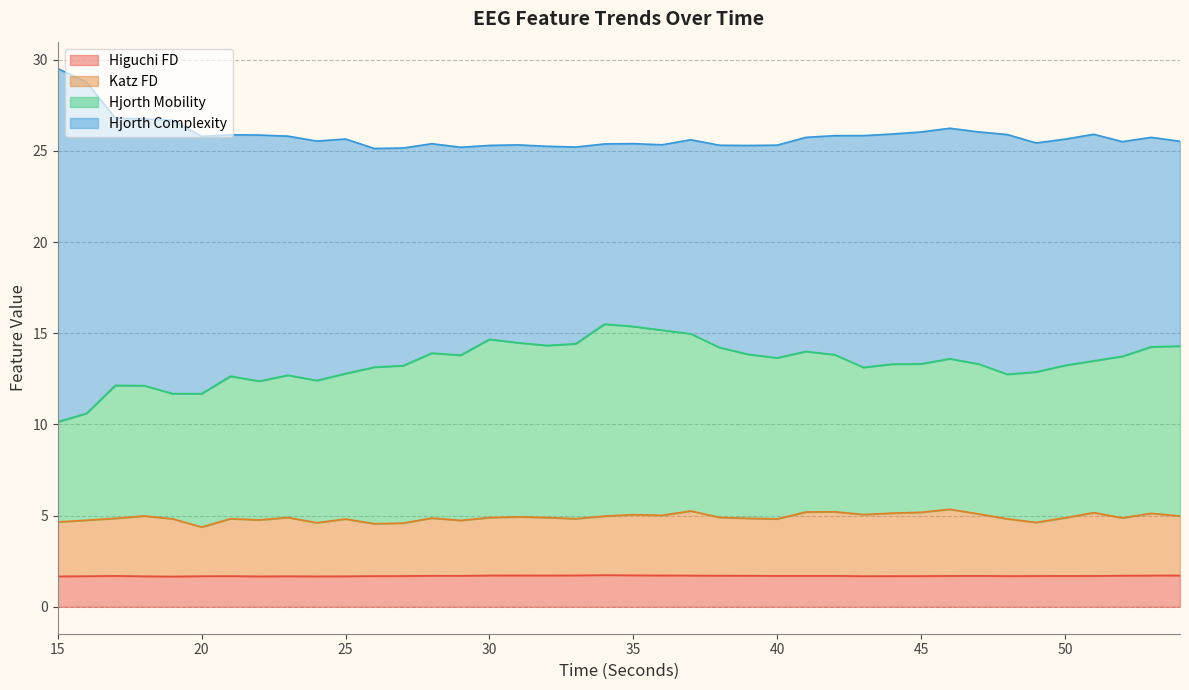

The value of katz_fd_EEG at 24 is 4.6. True or false?

True